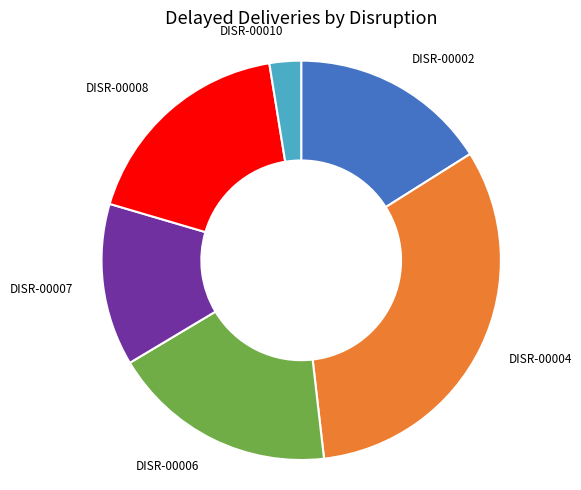

Is there any slice that represents more than half of the pie?

No